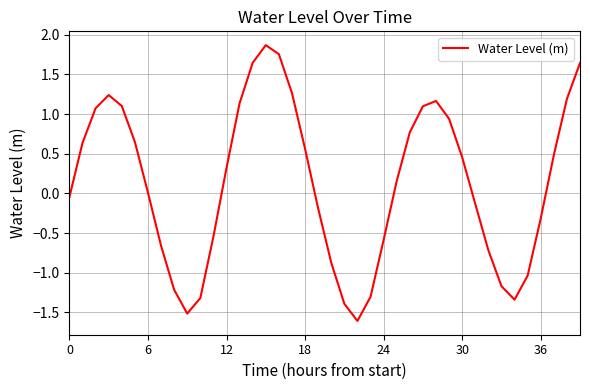

What is the smallest value displayed?

-1.6